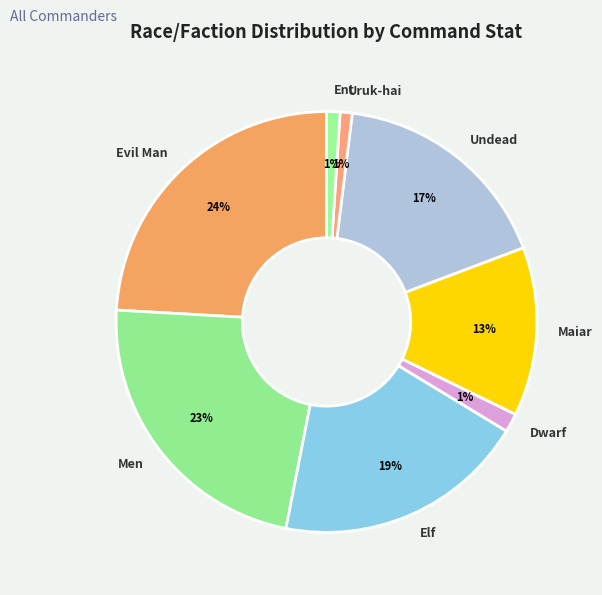

To the nearest percent, what percentage of the pie is Evil Man?

24%